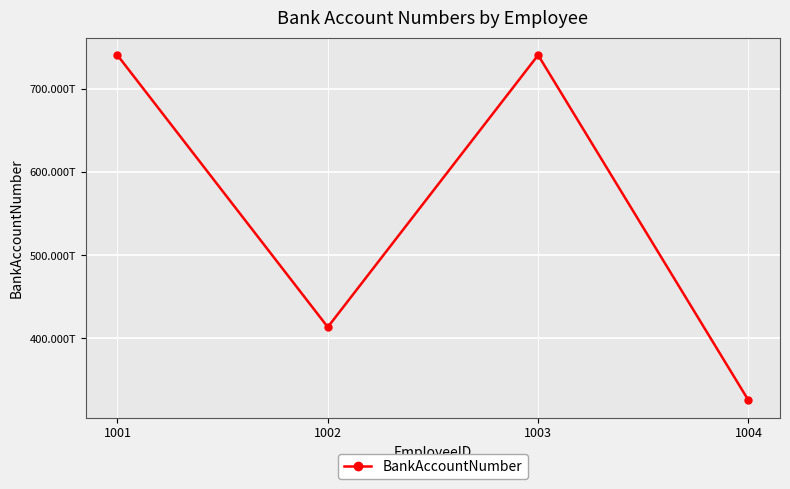

Is this an area chart (filled region under the line)?

No